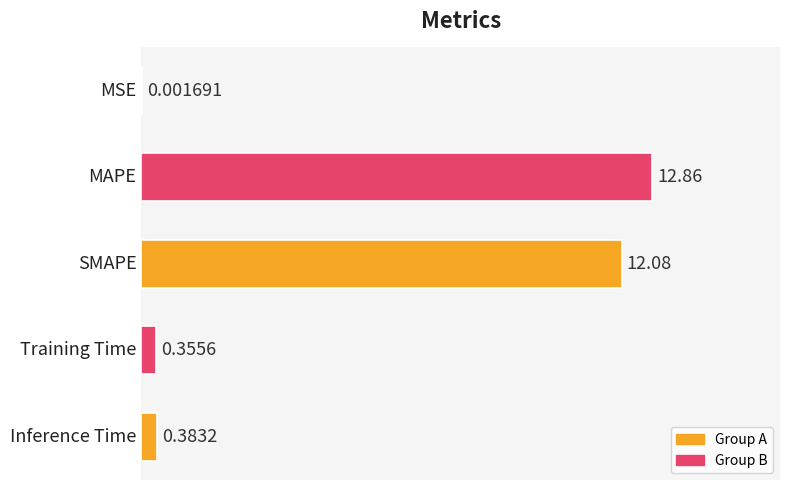

What is the sum of all values?

25.7